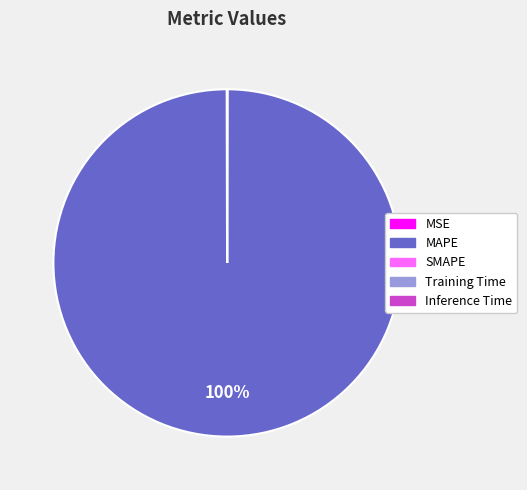

What is the largest slice in the pie chart?

MAPE